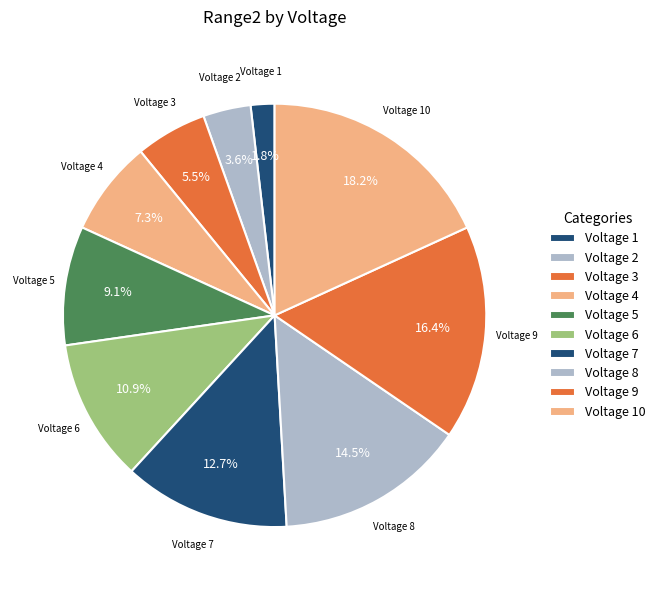

Which slice is the largest?

Voltage 10